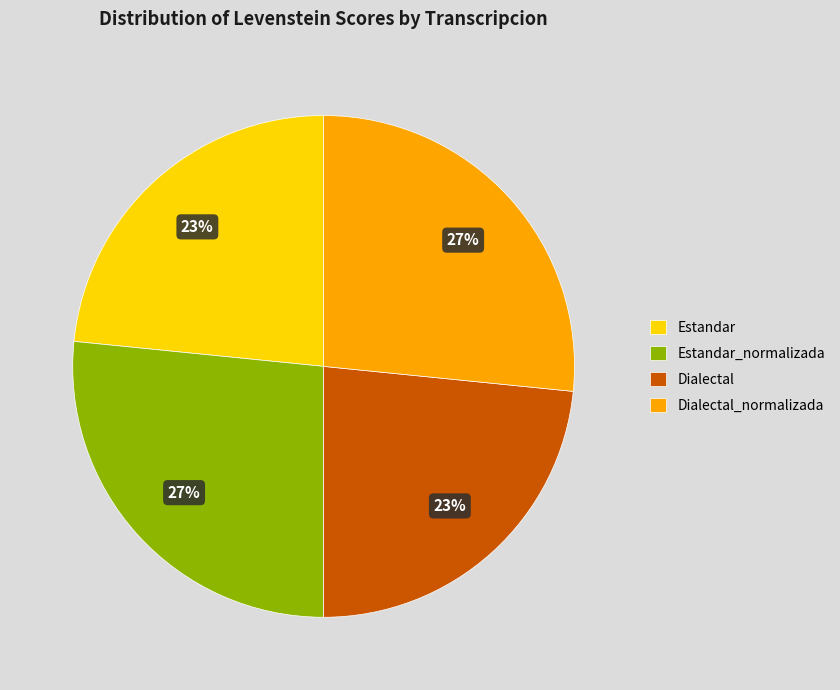

Combined, do Dialectal and Estandar account for over 50%?

No